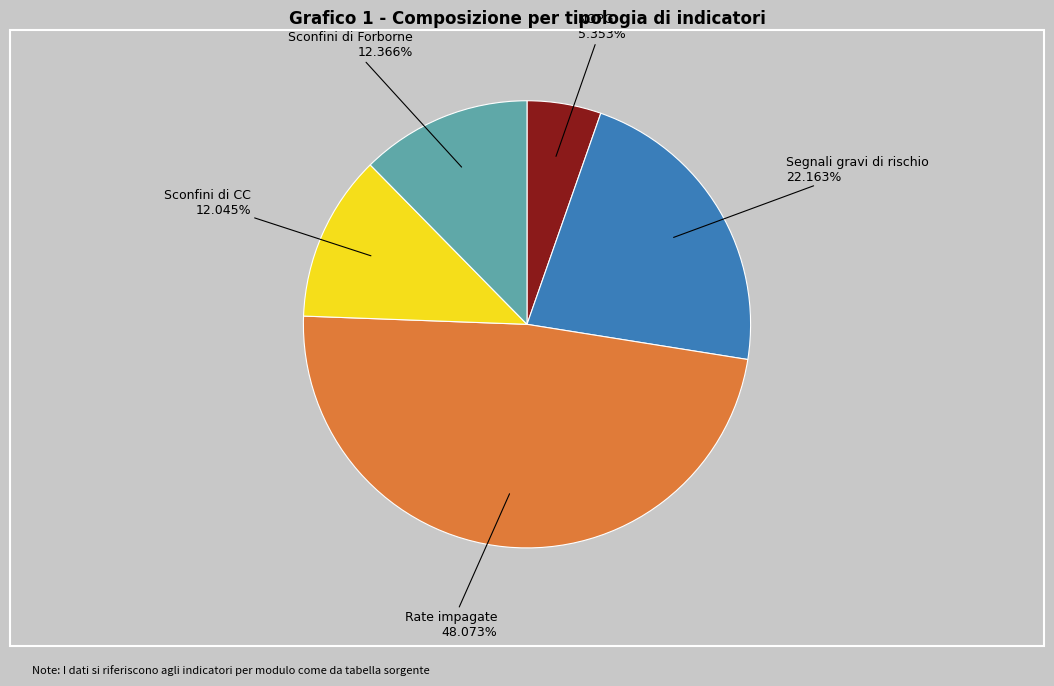

What percentage is the Sconfini di Forborne slice, to the nearest percent?

12%